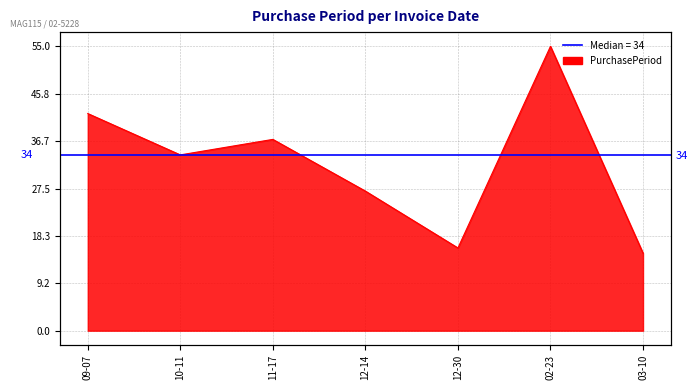

What is the change in value from 12-14 to 12-30?

-11